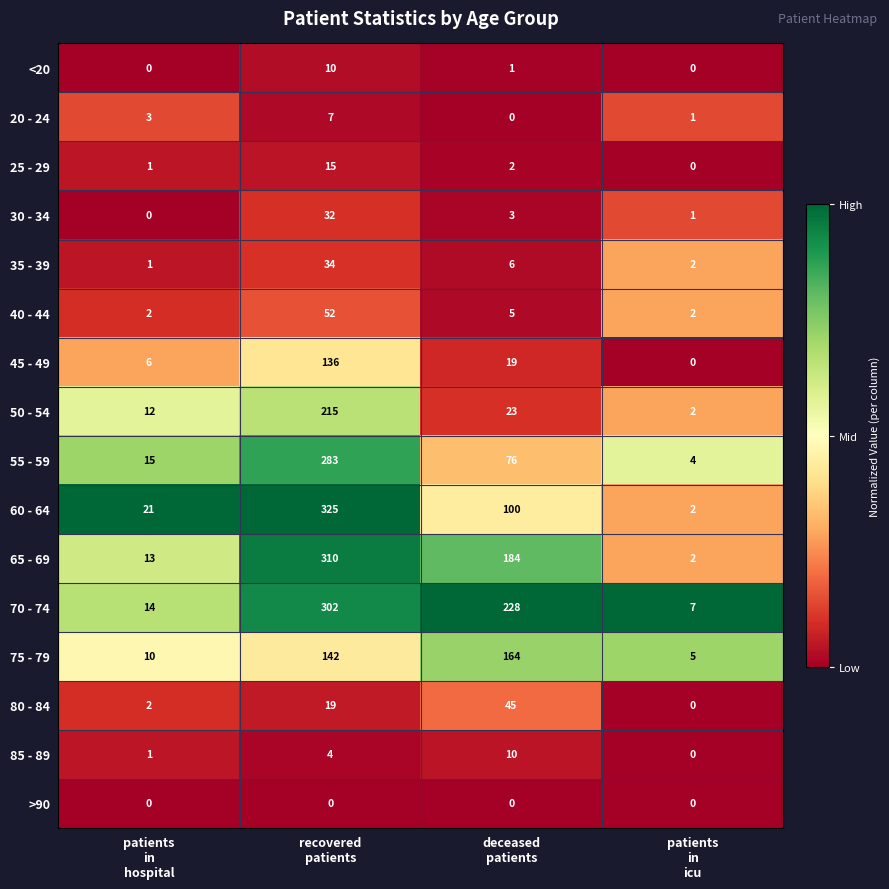

What is the maximum value shown in the chart?

325